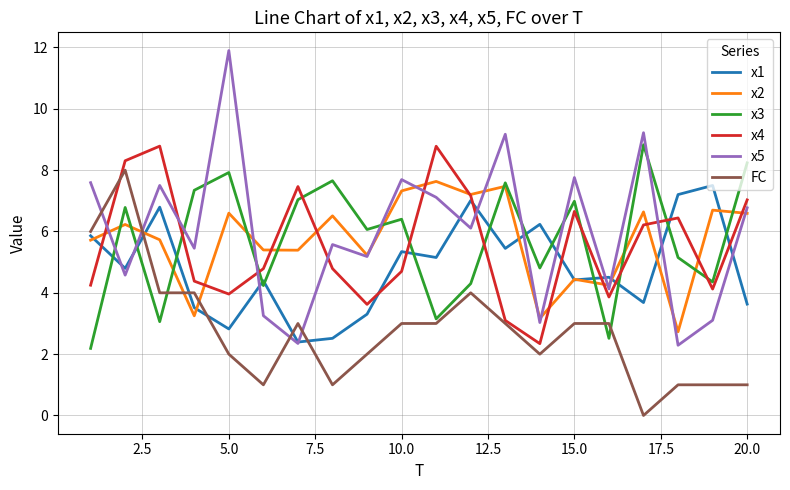

Which series has the widest spread of values?

x5